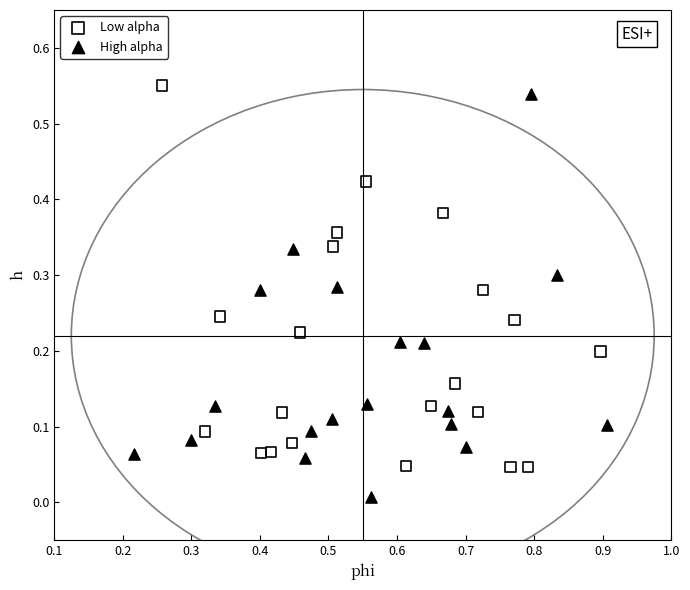

Which series reaches the minimum Y coordinate?

High alpha